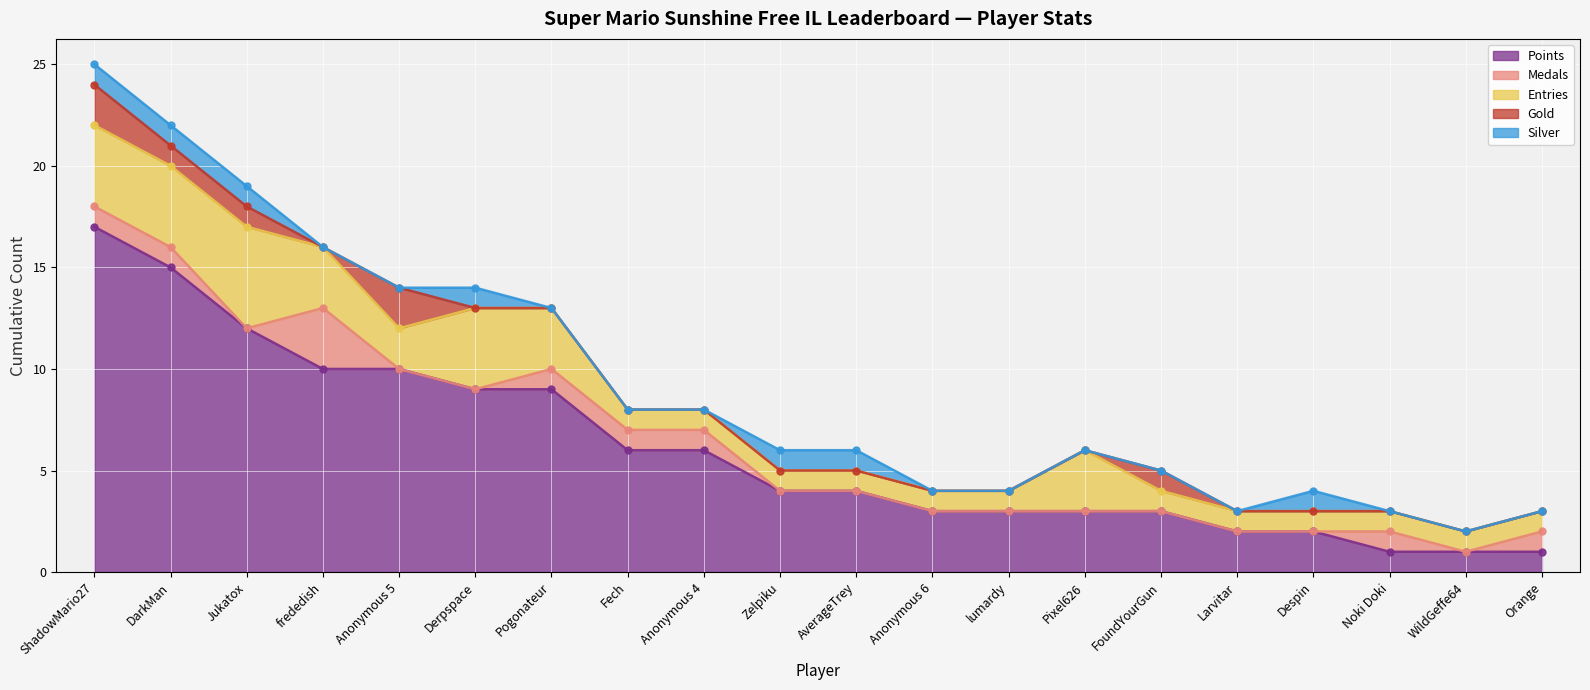

How many times do Gold and Silver cross each other?

1